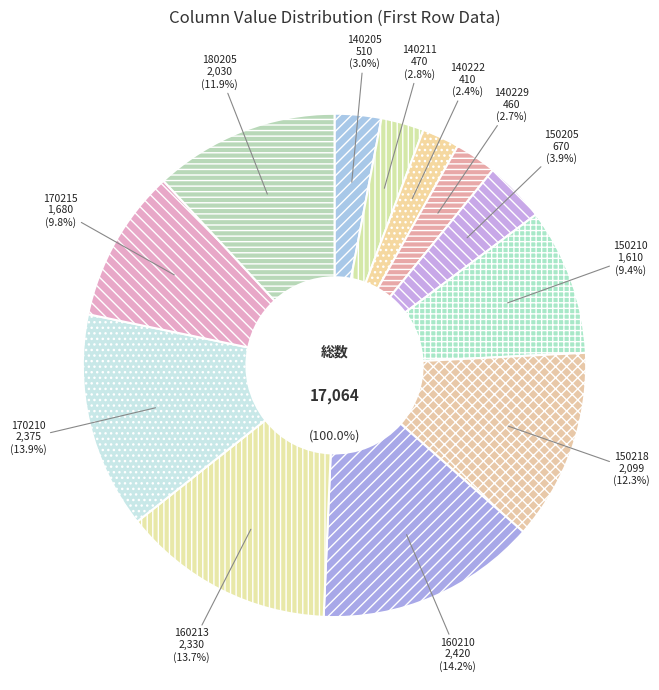

To the nearest percent, what is the average slice percentage?

8%